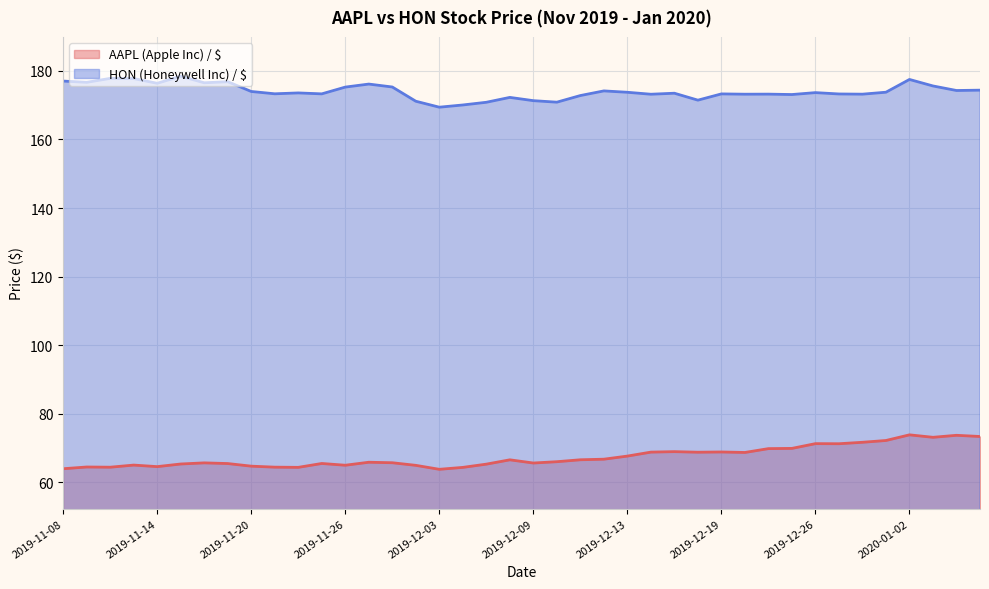

What is the average value of the HON (Honeywell Inc) / $ series?

174.0